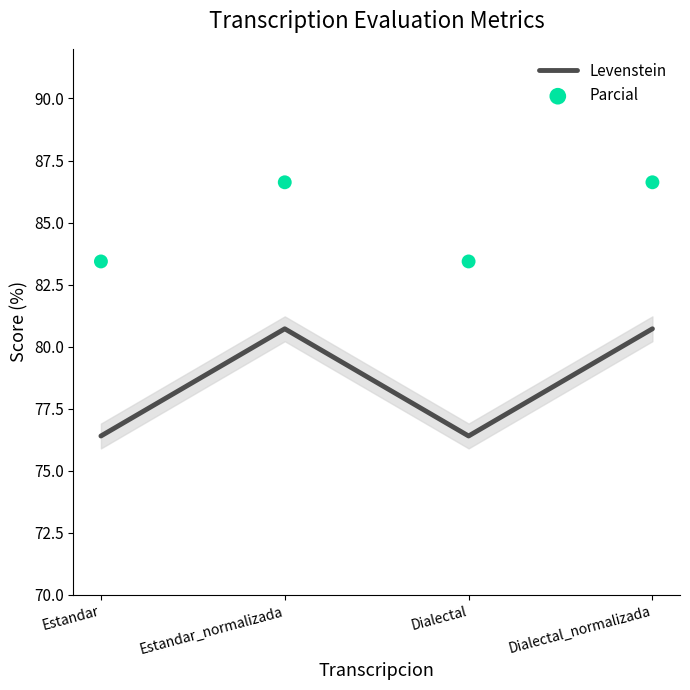

At how many categories does at least one series exceed 78?

4